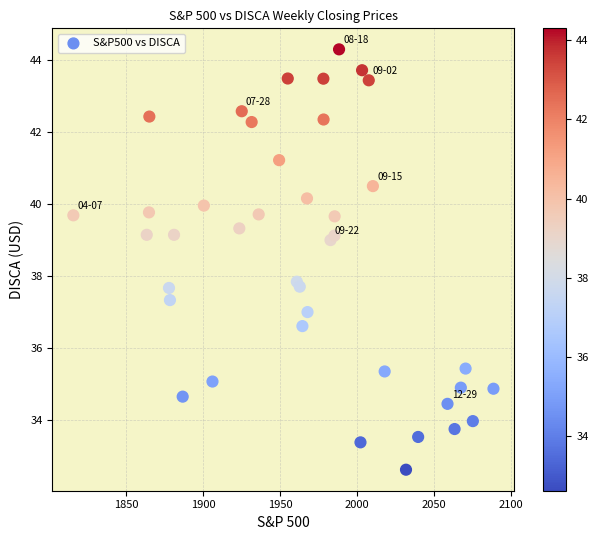

What Y value in the scatter plot is closest to 38?

37.8